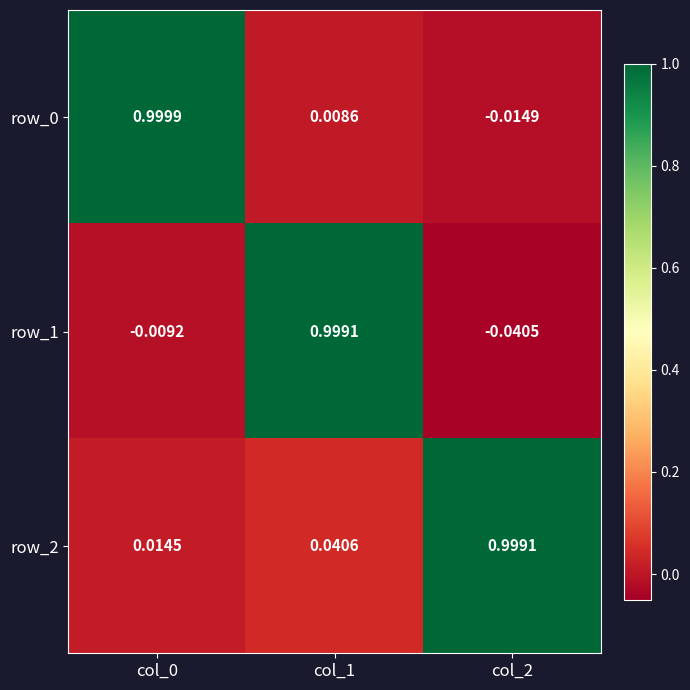

How many data points in row_0 are less than 0?

1